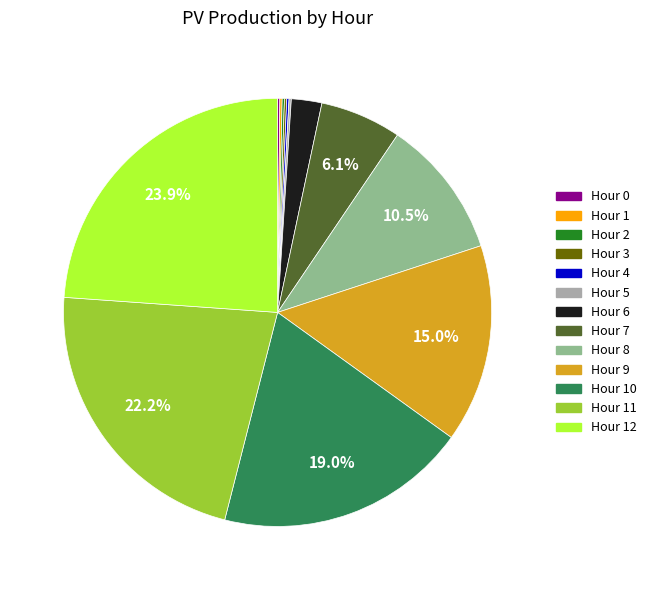

Is there any slice that represents more than half of the pie?

No